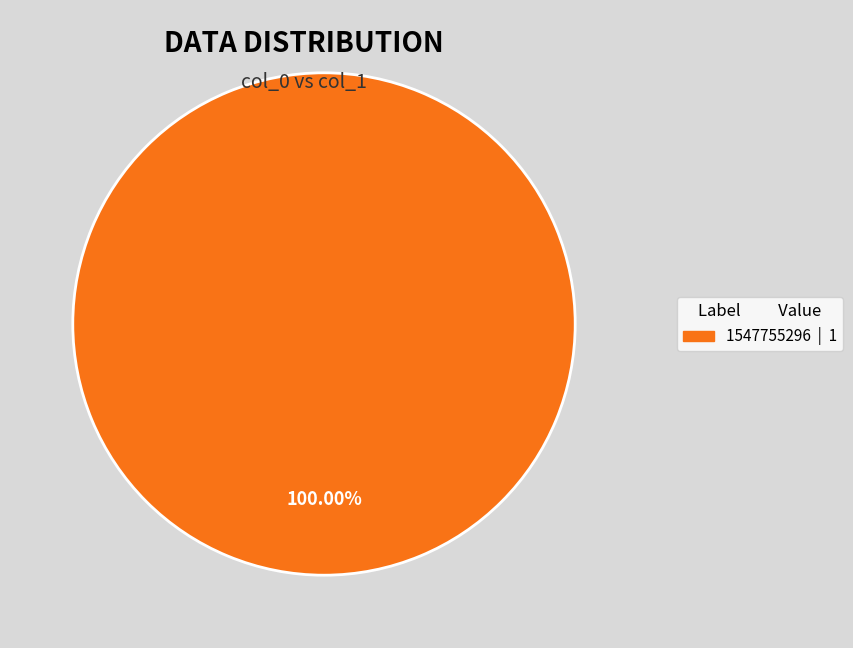

Is there a majority slice in this chart?

Yes